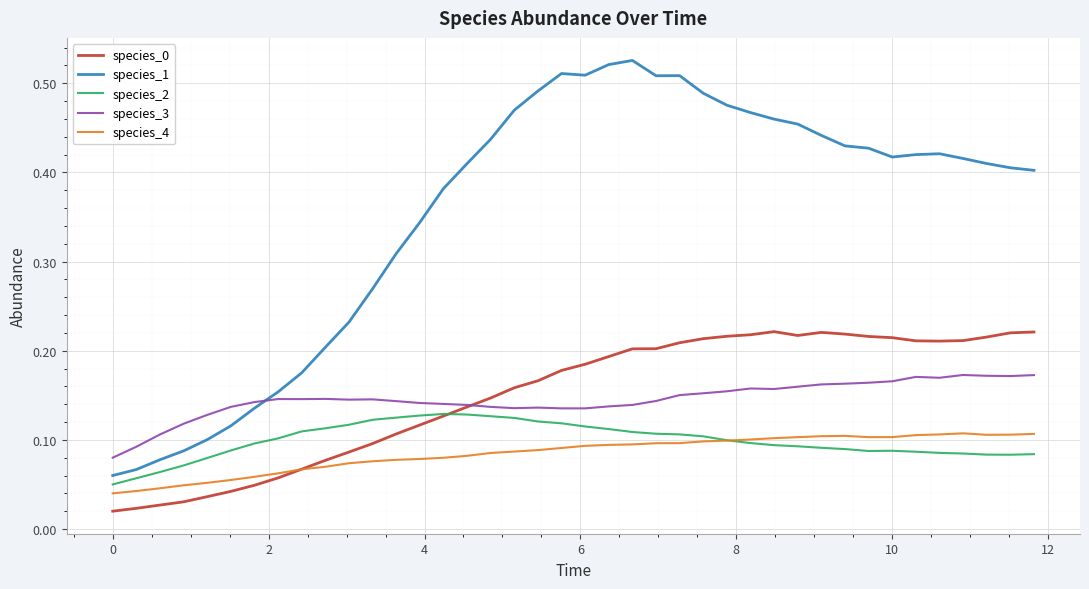

Which series has the widest spread of values?

species_1